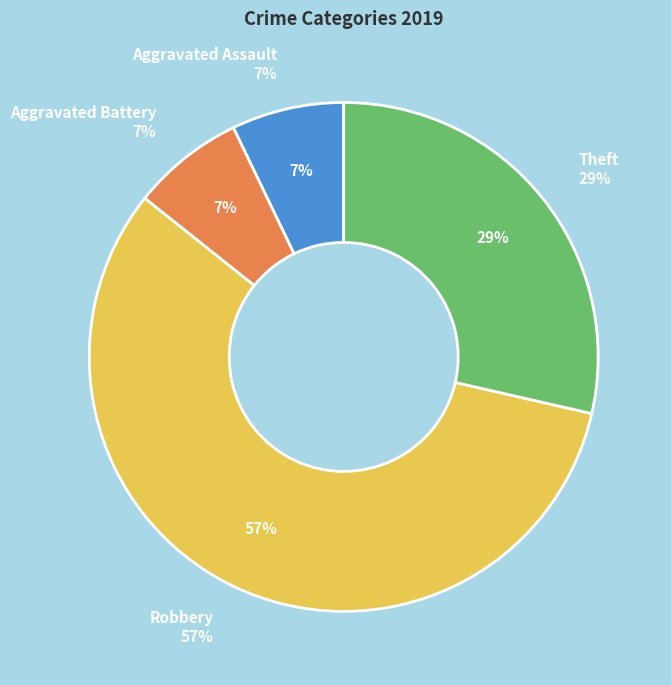

To the nearest percent, what portion does Theft represent?

29%